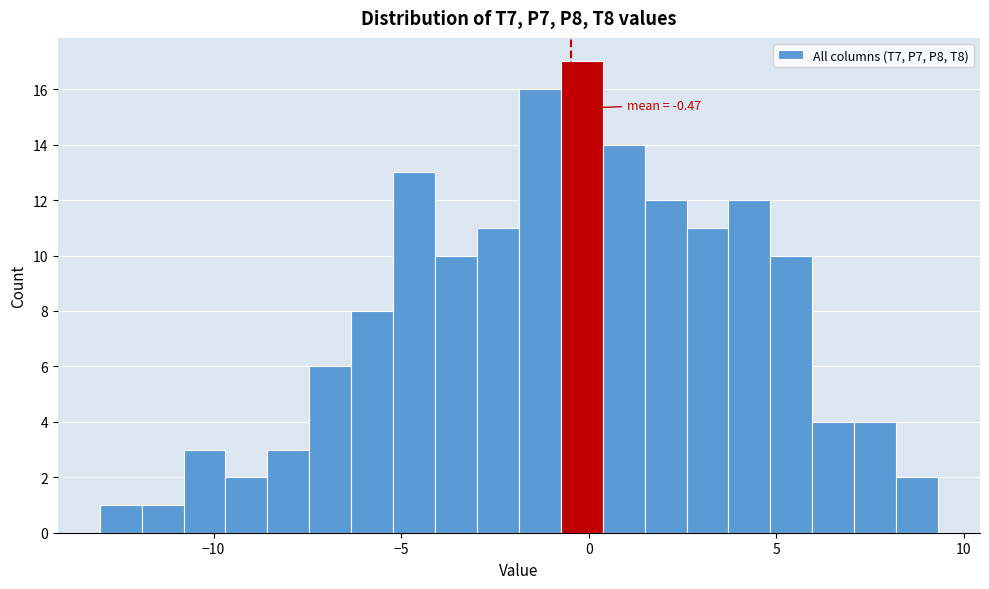

Around what value on the x-axis is the tallest bar? Give the approximate position of its centre, as read against the axis.

0.0